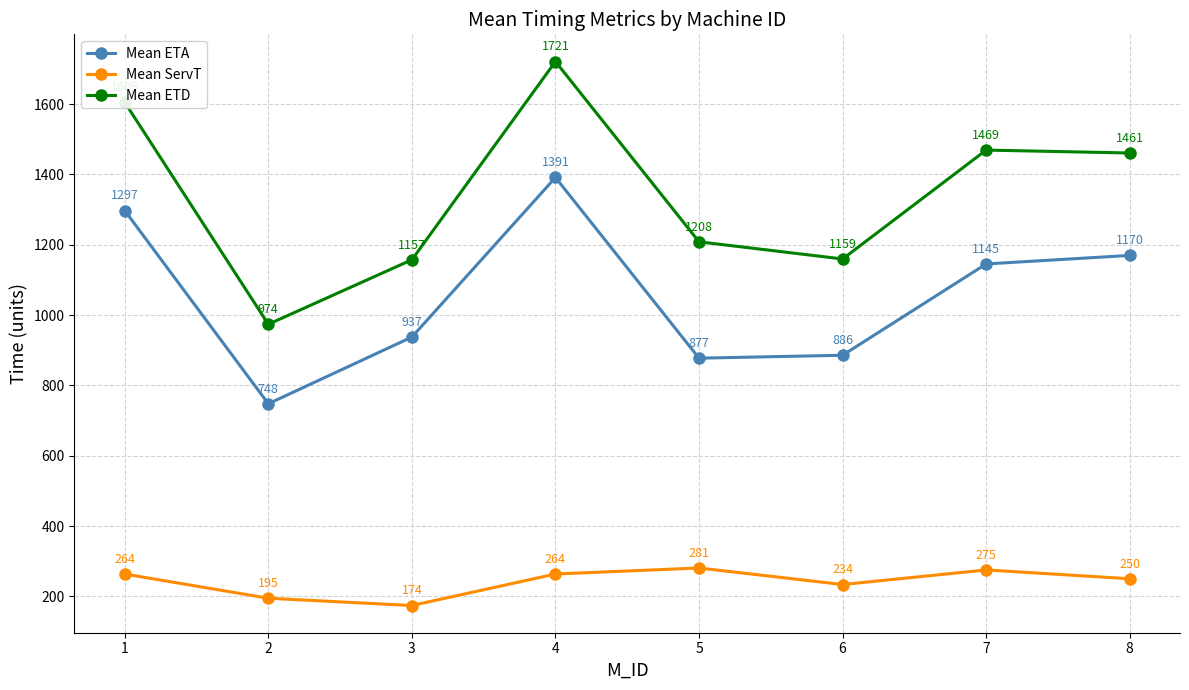

List the series in order of their peak value, lowest first.

Mean ServT, Mean ETA, Mean ETD